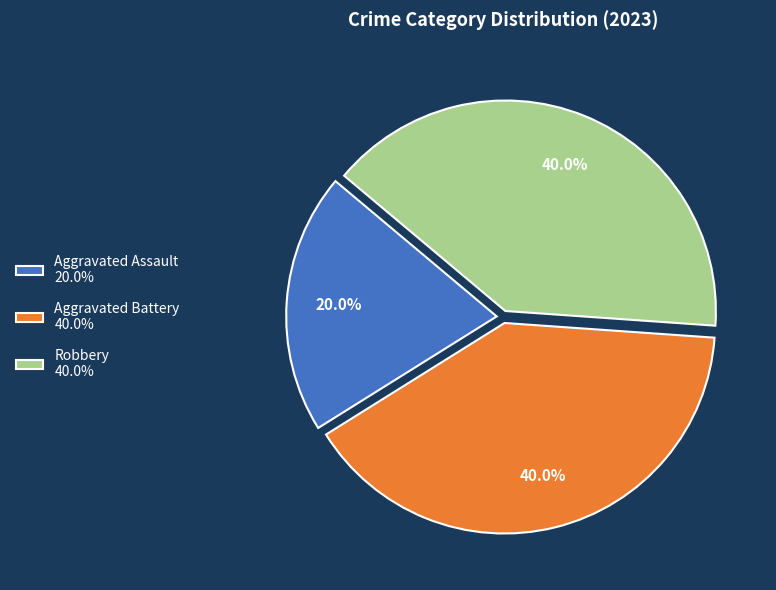

Does Robbery account for over 50% of the chart?

No